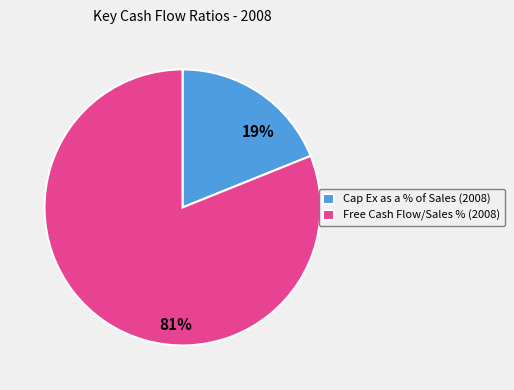

How many slices are in this pie chart?

2